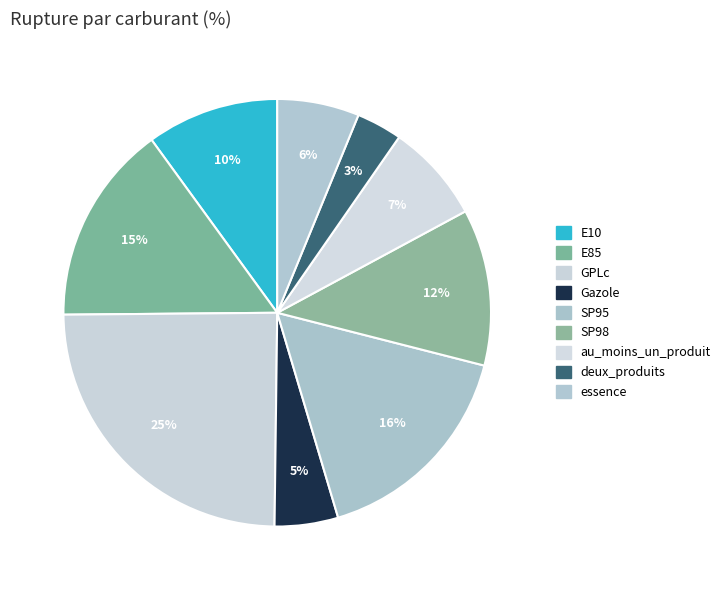

Between E10 and GPLc, which is larger?

GPLc